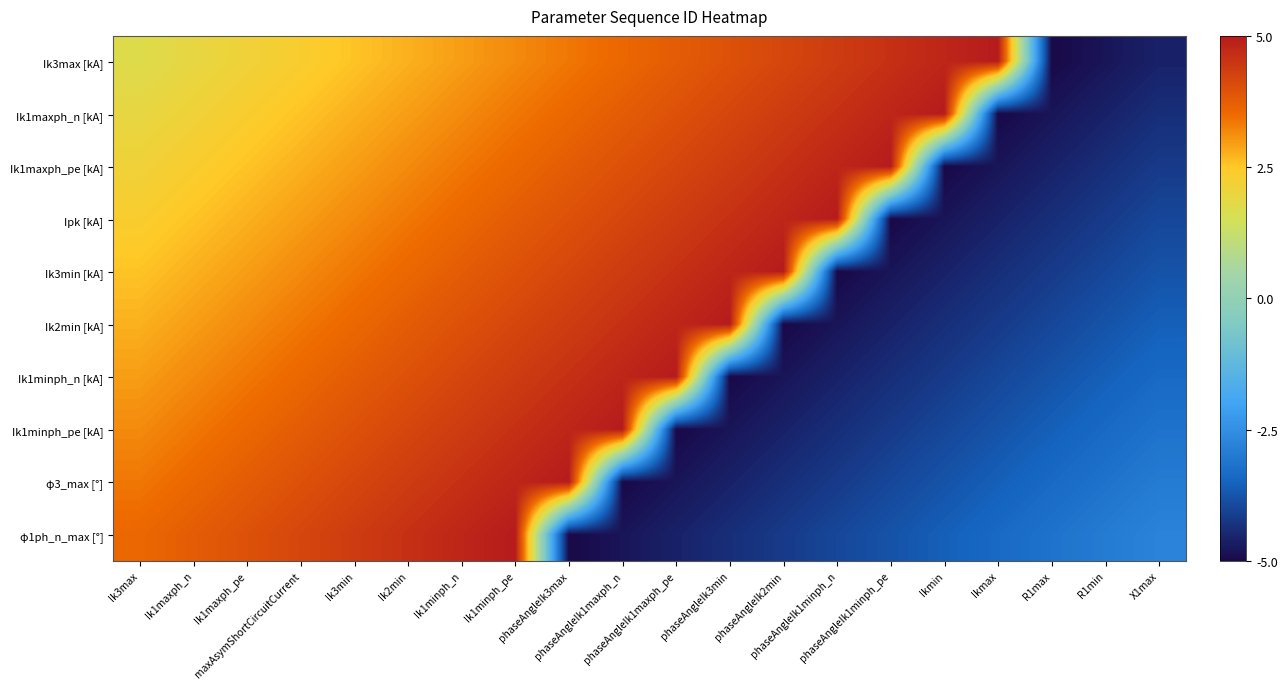

Between Ik1minph_pe and phaseAngleIk2min, which series saw the biggest shift?

Ik2min [kA]